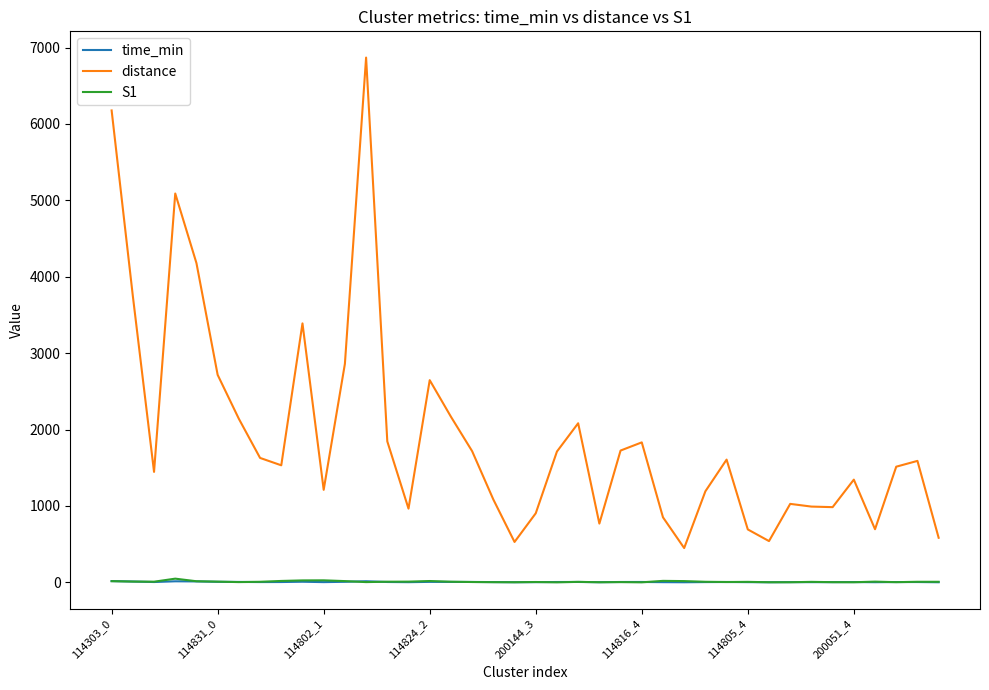

Which series has the largest total across all categories?

distance